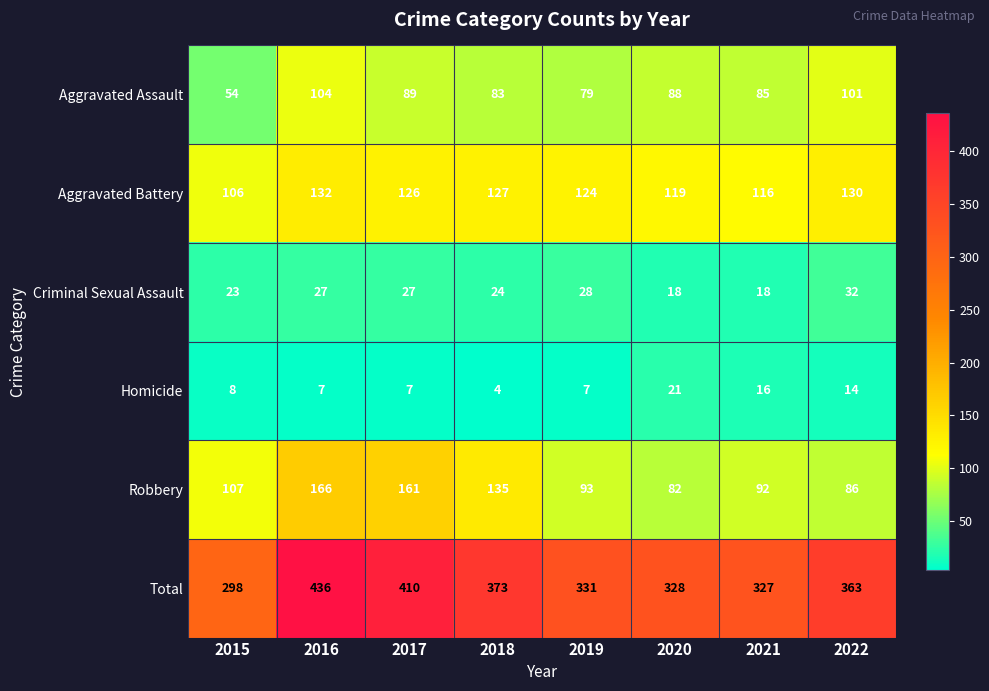

Which label corresponds to the largest value in the chart?

2016